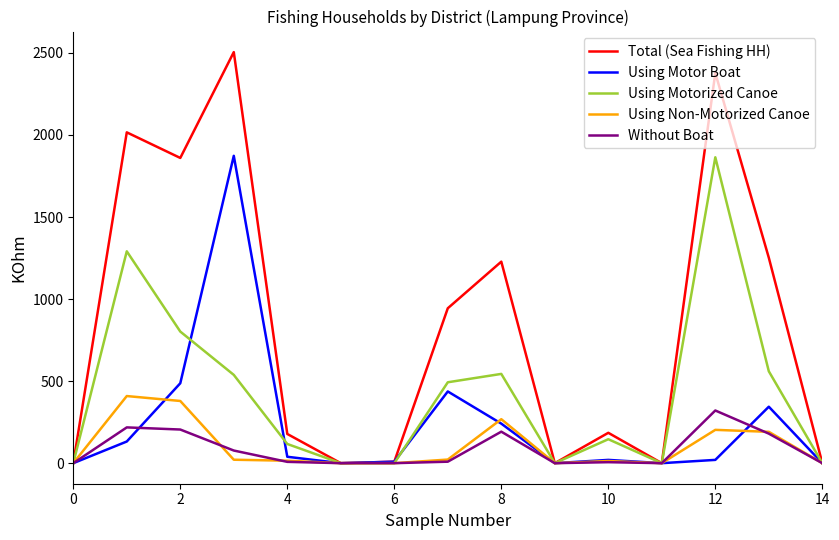

Which series has the largest range (max minus min)?

Total (Sea Fishing HH)